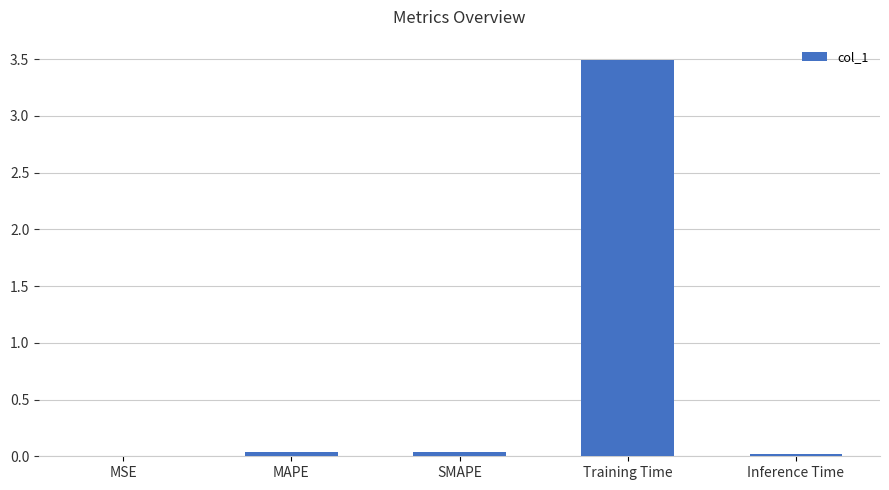

What is the greatest value displayed?

3.5